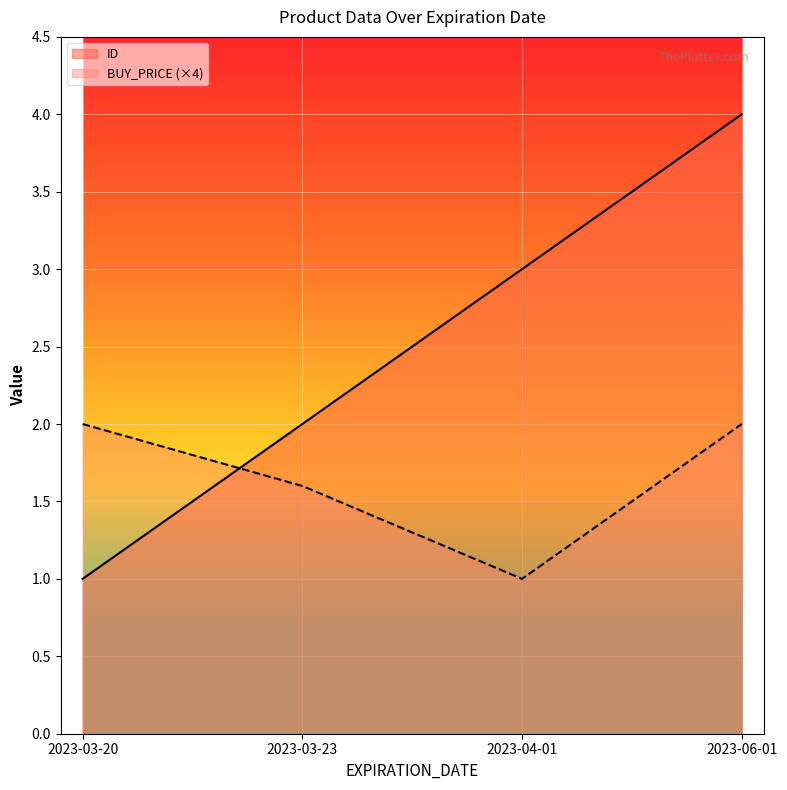

After their last crossing, which series has the higher values: BUY_PRICE or ID?

ID